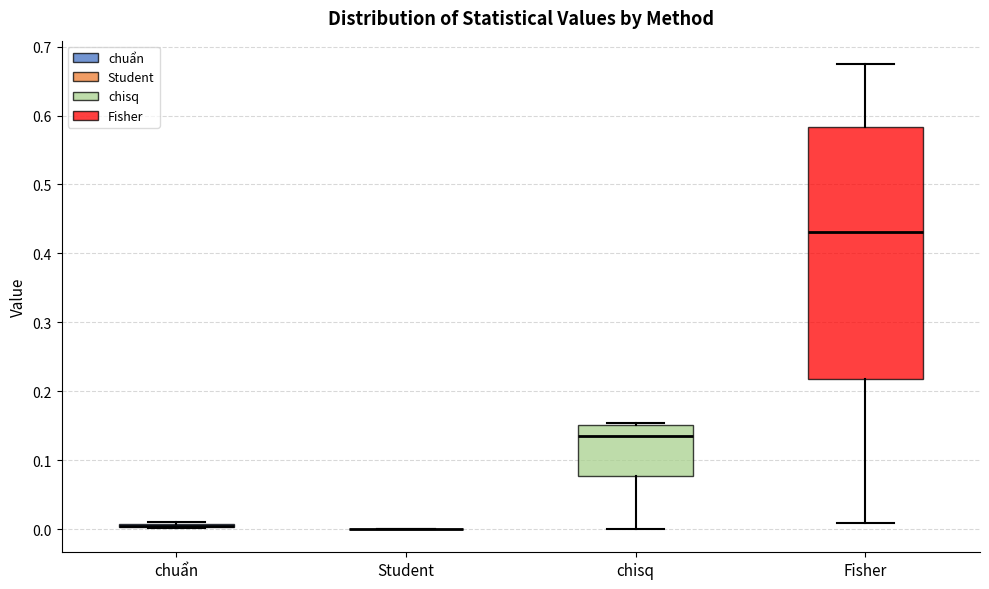

Reading left to right, read every box against the y-axis: the position of its median line, the range the box covers, and the ends of its whiskers. The values are not printed on the chart, so give them approximately, as read against the axis.

chuẩn: box collapsed to a line at 0.00, whiskers 0.00 to 0.01
Student: box collapsed to a line at 0.00, whiskers 0.00 to 0.00
chisq: median 0.14, box 0.08 to 0.15, whiskers 0.00 to 0.15 (just above the box's upper edge)
Fisher: median 0.43, box 0.22 to 0.58, whiskers 0.01 to 0.67